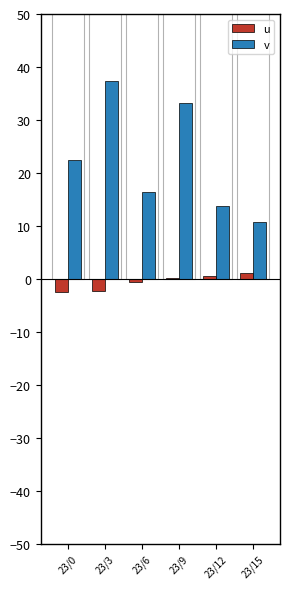

Reading left to right, extract all data points from this chart.

u: -2.4	-2.3	-0.5	0.3	0.5	1.1
v: 22.5	37.3	16.4	33.2	13.7	10.8